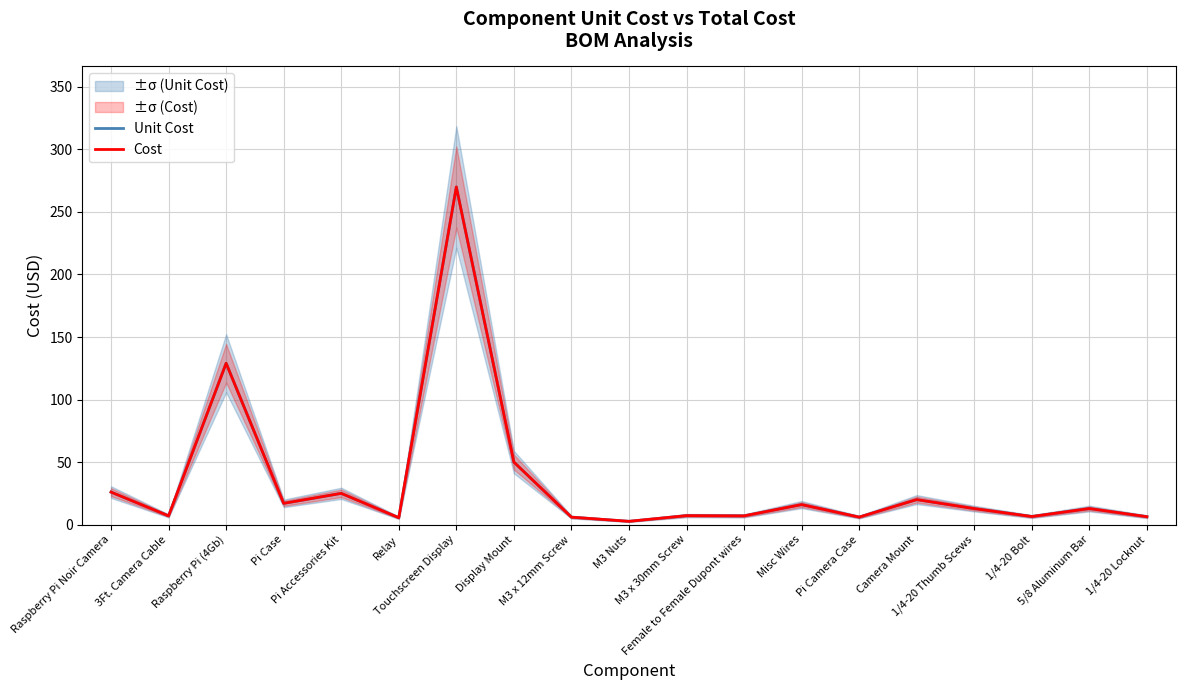

At which category does the chart reach its peak across all series?

Touchscreen Display